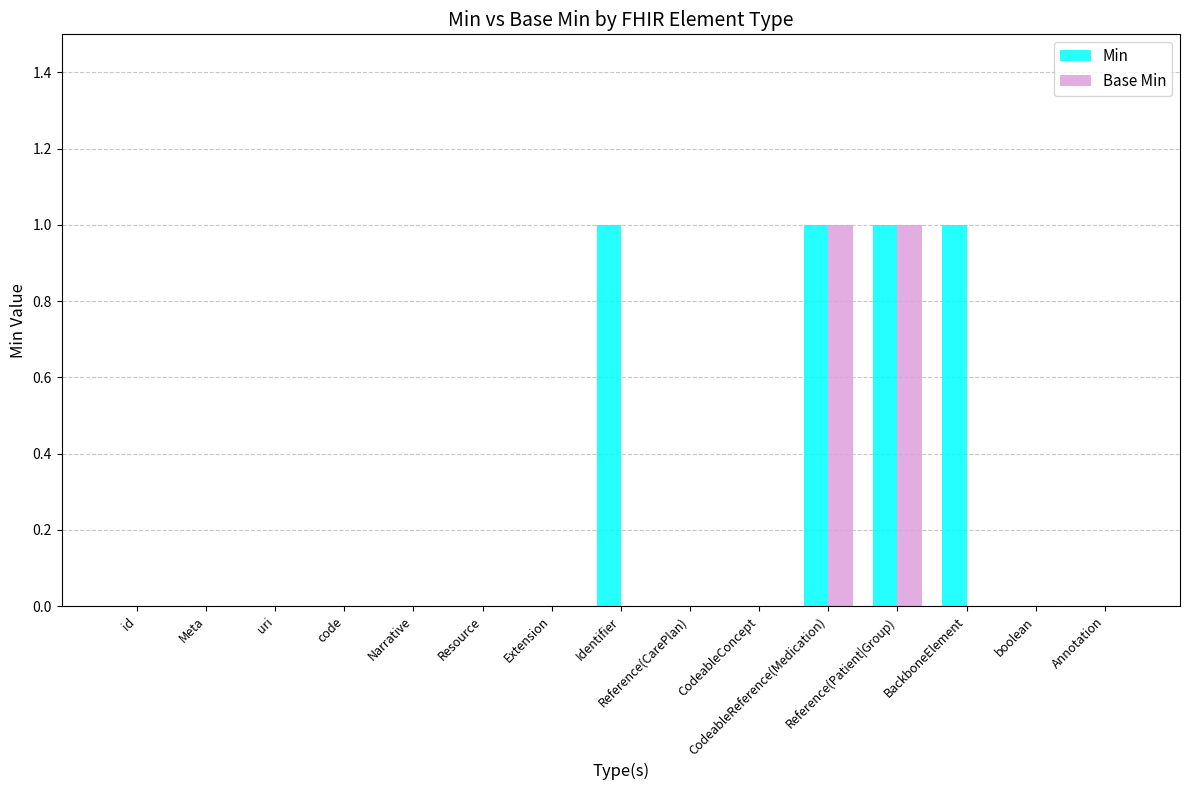

Count the number of categories in the chart.

15